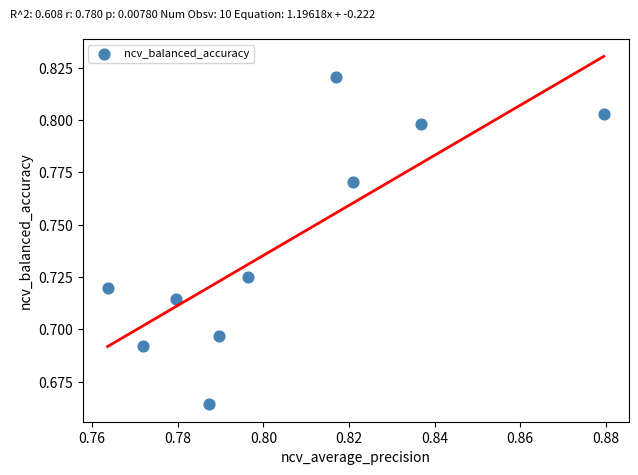

Count the number of points in this scatter plot.

10